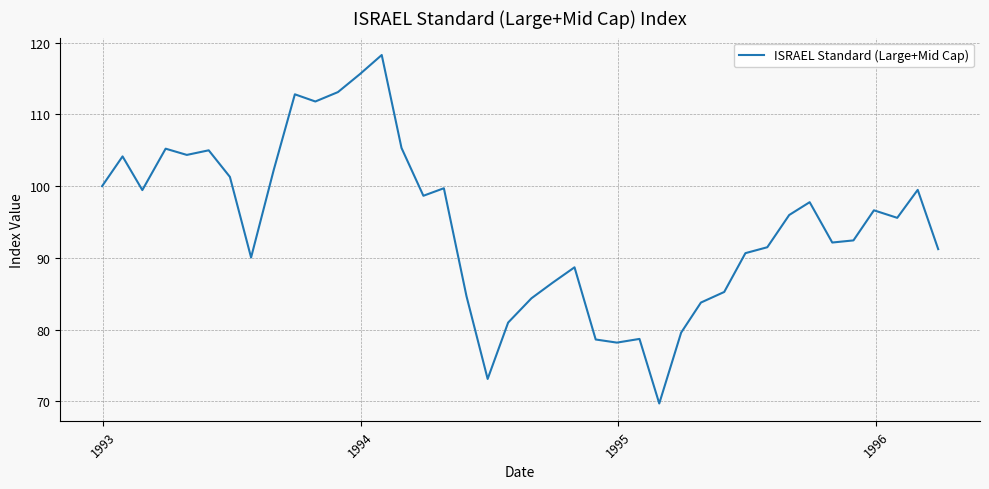

What is the greatest value displayed?

118.3